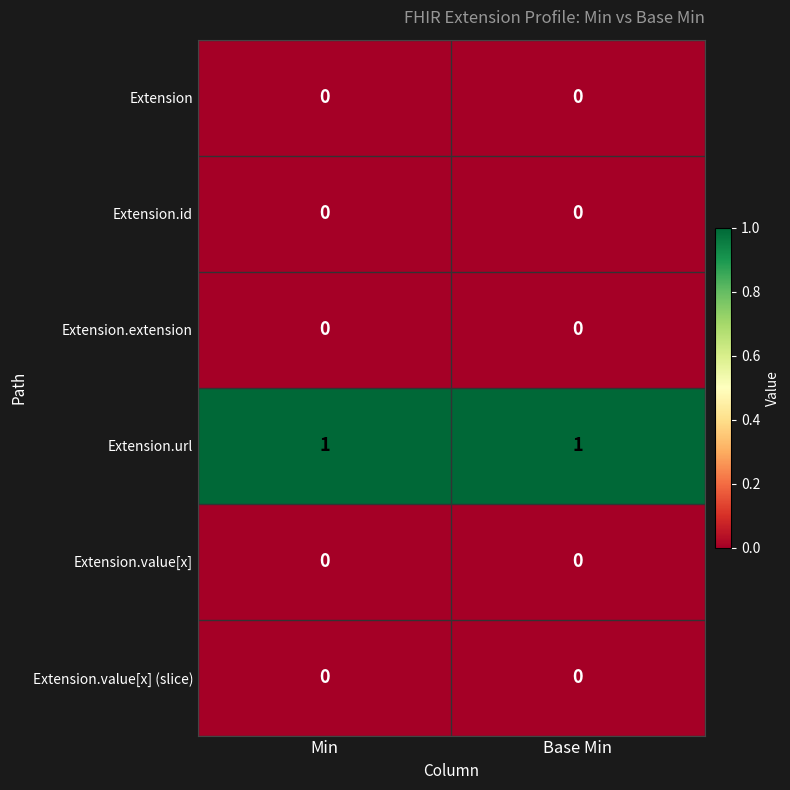

Is the value of Extension.value[x] at Min greater than the value of Extension.url at Min?

No